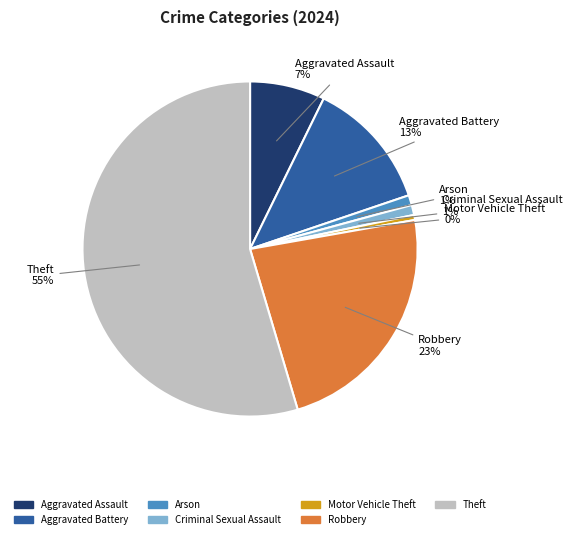

To the nearest percent, what is the average slice percentage?

14%